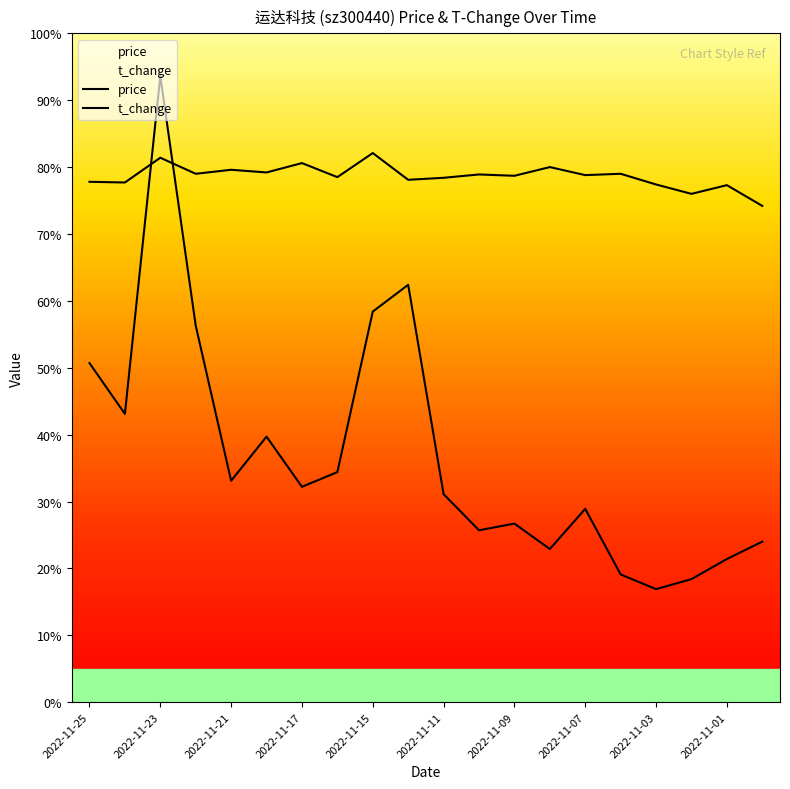

After their last crossing, which series has the higher values: price or t_change?

price